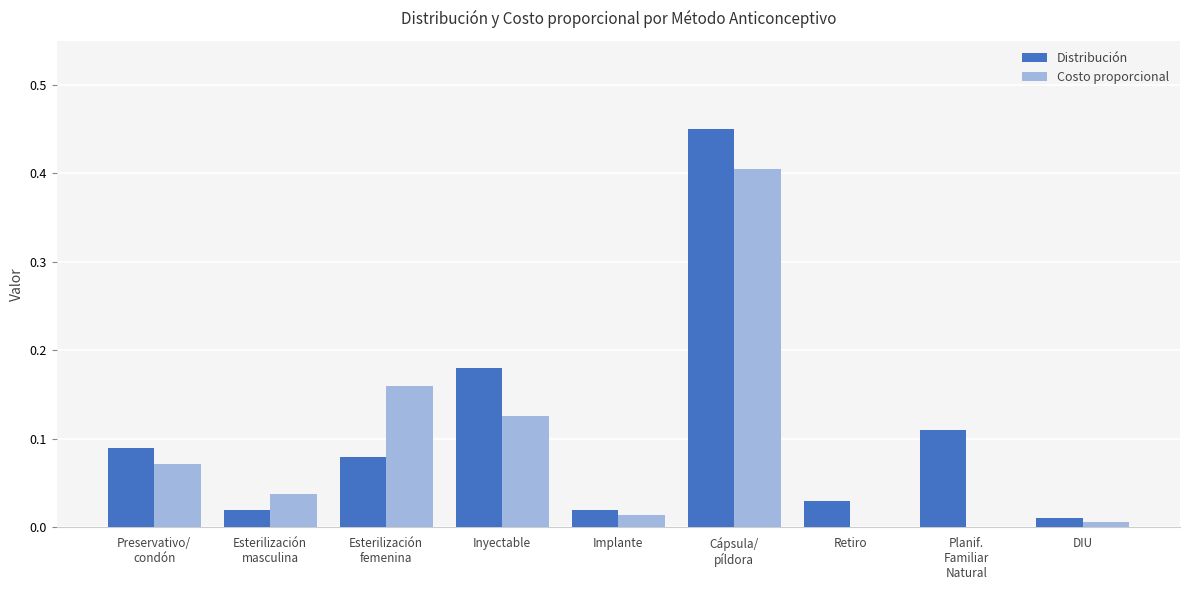

The Costo proporcional series shows -0.2 at Retiro. True or false?

False